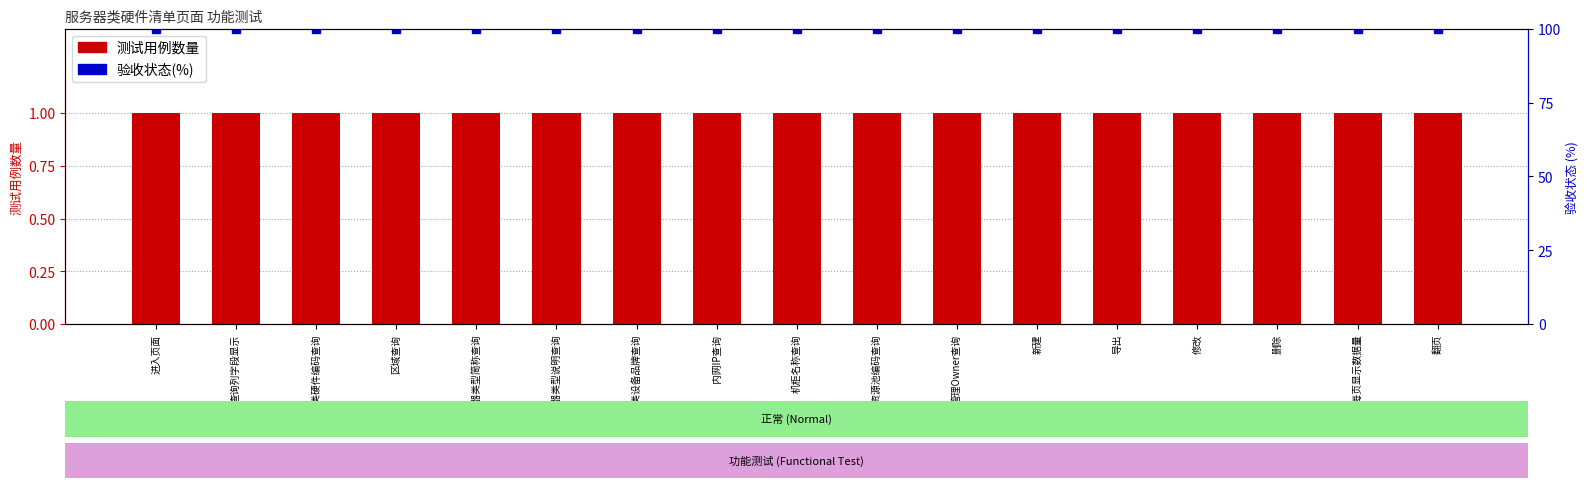

Rank the series by their average value, from lowest to highest.

测试用例数量, 验收状态(%)